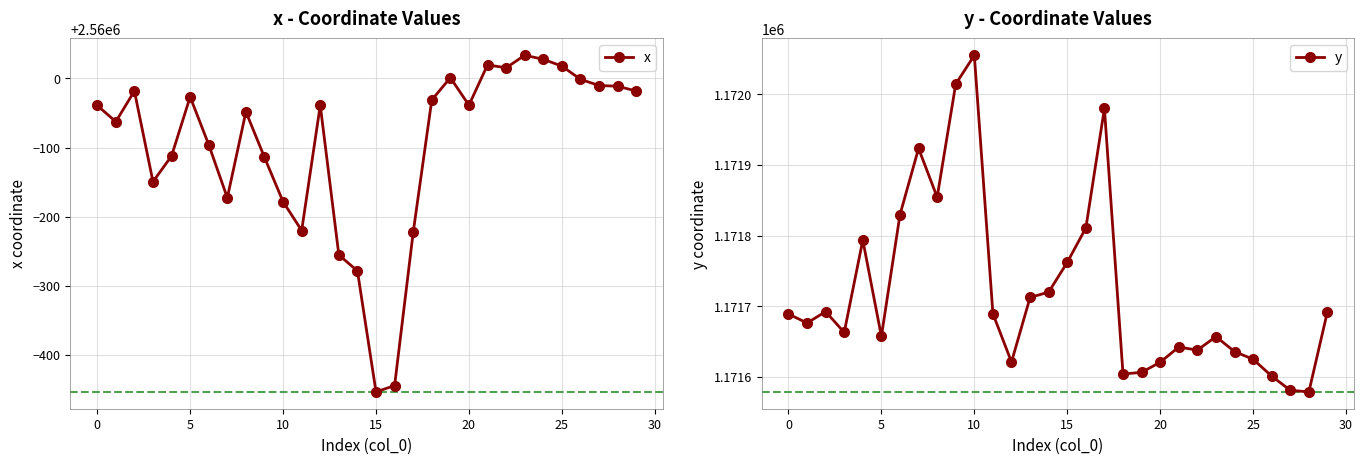

Reading right to left, extract all data points from this chart.

x: 2559981.7	2559988.7	2559989.7	2559998.7	2560017.8	2560027.7	2560033.5	2560015.3	2560019.6	2559961.3	2560001.1	2559968.8	2559777.1	2559555.5	2559546.4	2559721.5	2559744.5	2559961.1	2559779.9	2559821.5	2559885.7	2559951.7	2559827.3	2559904.0	2559973.4	2559887.8	2559850.5	2559981.7	2559937.5	2559960.8
y: 1171692.3	1171578.6	1171580.8	1171600.9	1171624.8	1171635.7	1171656.8	1171637.7	1171642.1	1171620.6	1171606.3	1171603.9	1171980.1	1171810.7	1171762.1	1171719.9	1171712.3	1171620.9	1171689.3	1172055.4	1172014.6	1171854.4	1171923.4	1171829.6	1171657.2	1171793.6	1171662.8	1171692.3	1171676.1	1171688.9